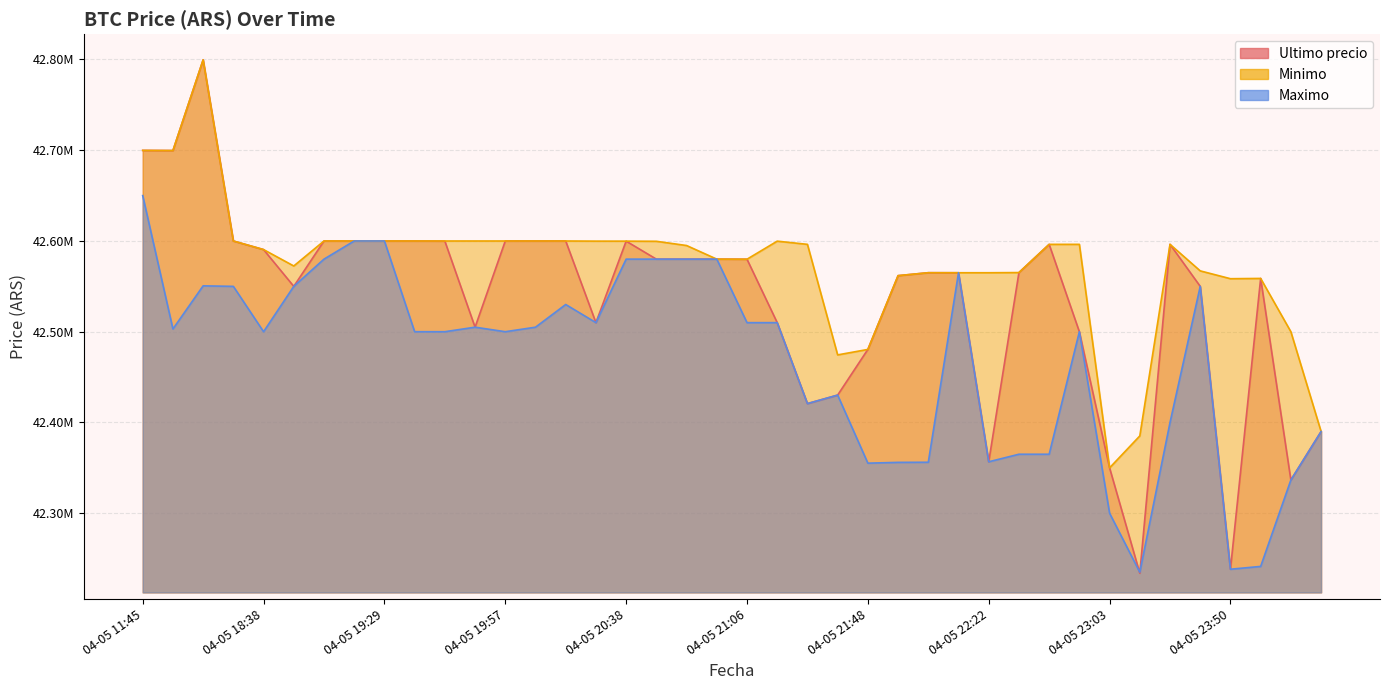

What is the total value across all series at 04-05 22:45?

127557574.0